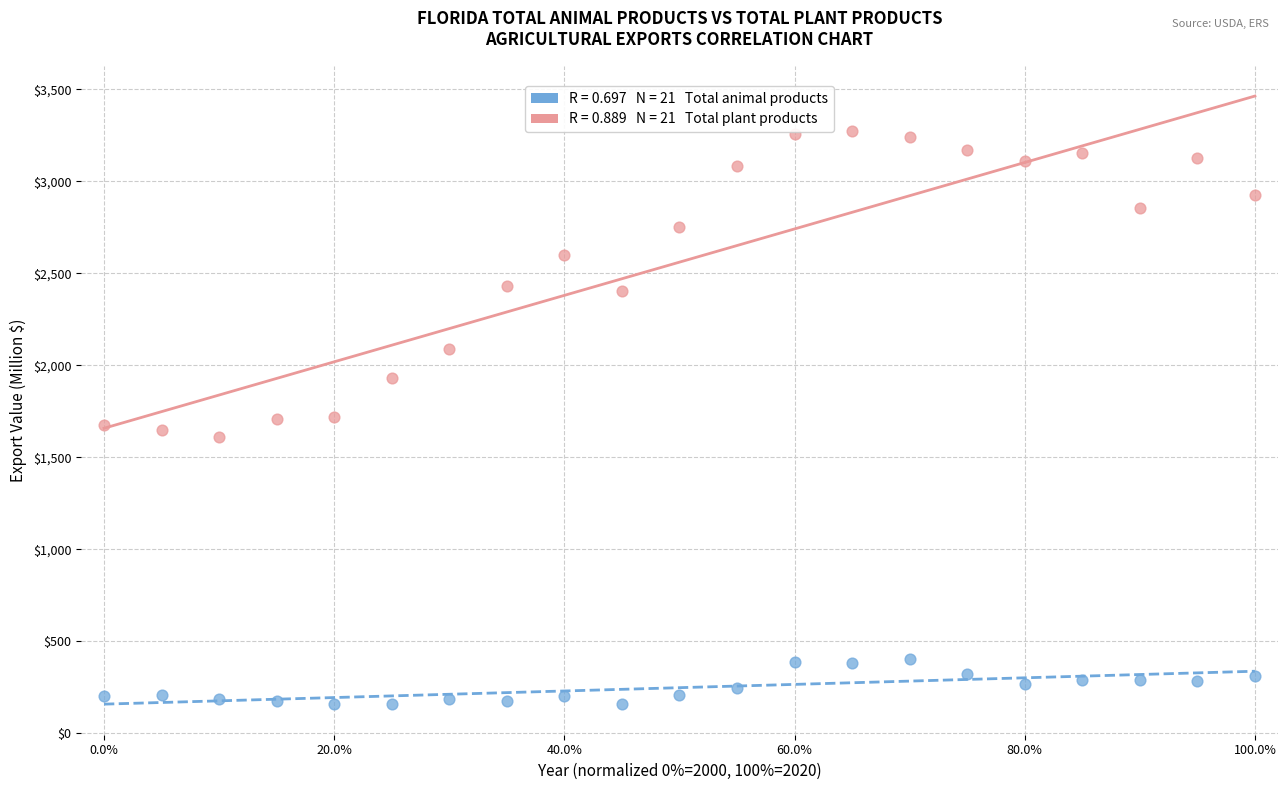

Across all data points, what is the range of X values (max minus min)?

100.0